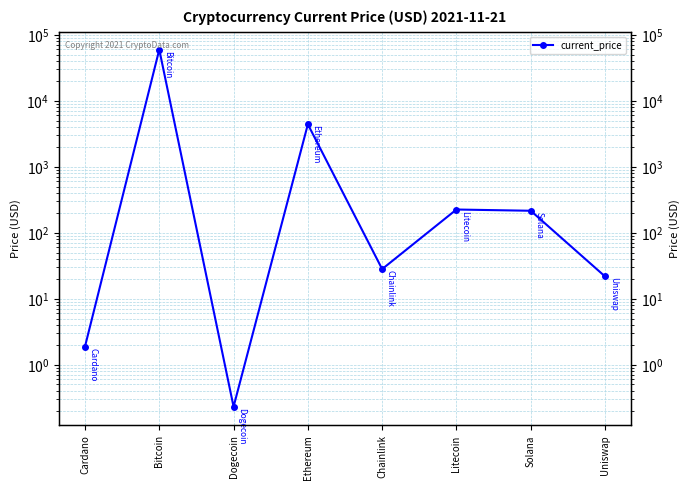

What is the value of the 7th point from the left?

214.6